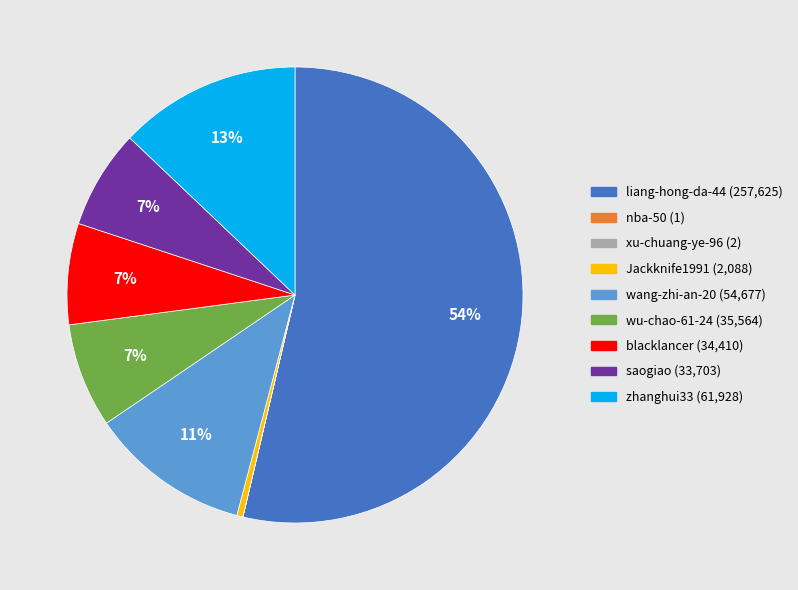

True or false: saogiao accounts for 1% of the total.

False